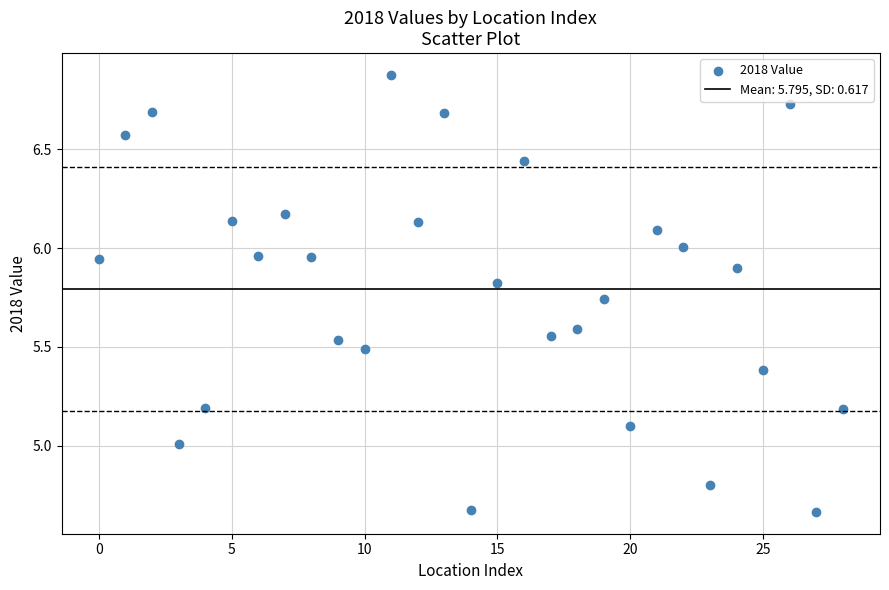

What is the range of Y values (max minus min)?

2.2